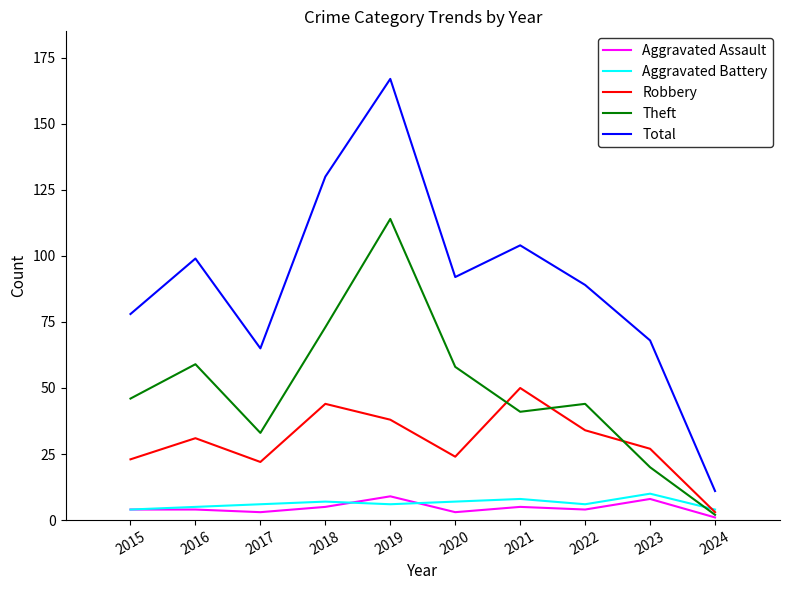

How many interior local peaks does the Robbery series have?

3